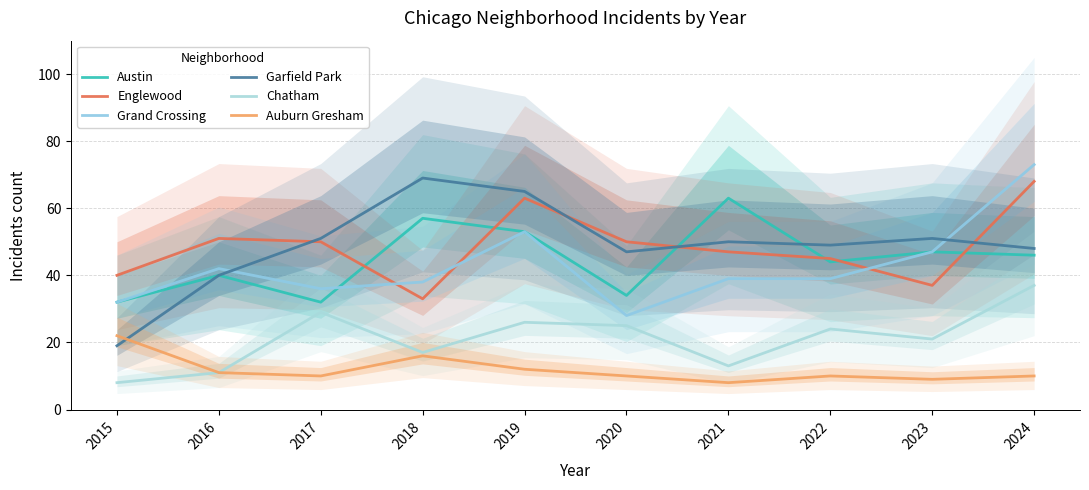

Does the chart display data point markers on the line(s)?

No